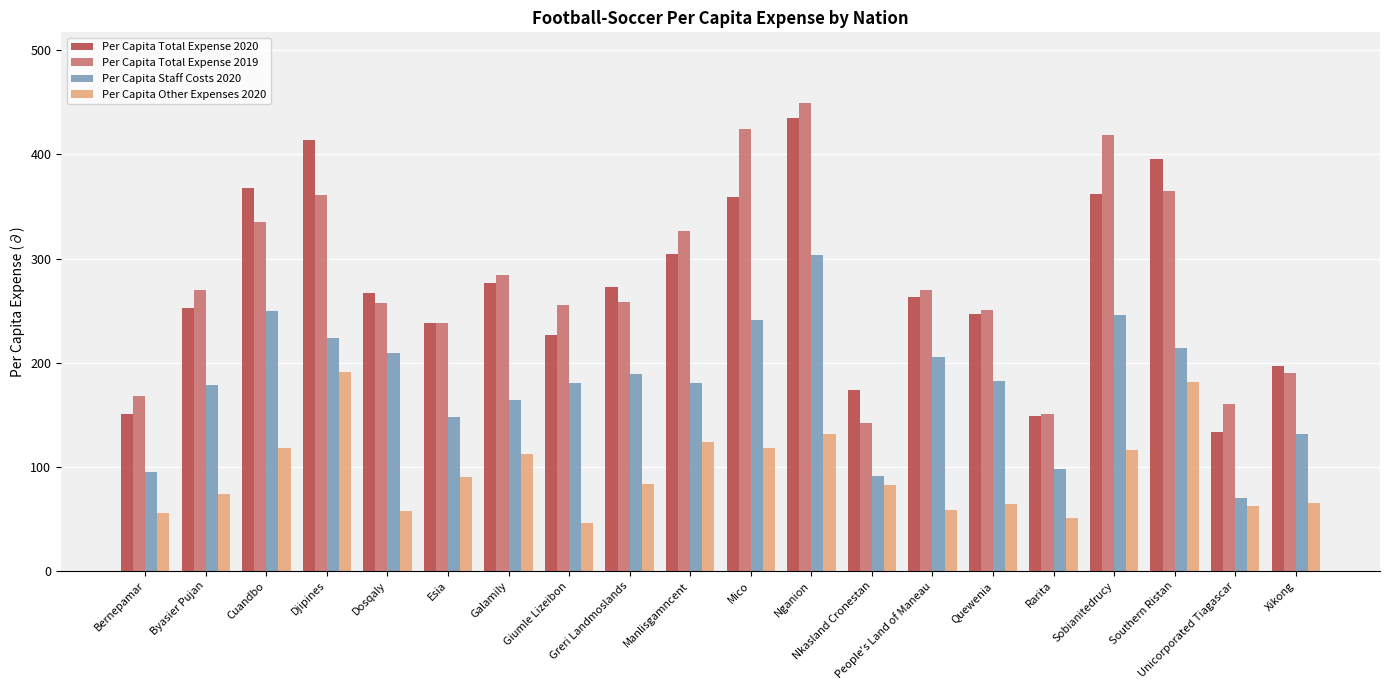

What is the difference between the second highest and minimum values in the Per Capita Other Expenses 2020 series?

135.8